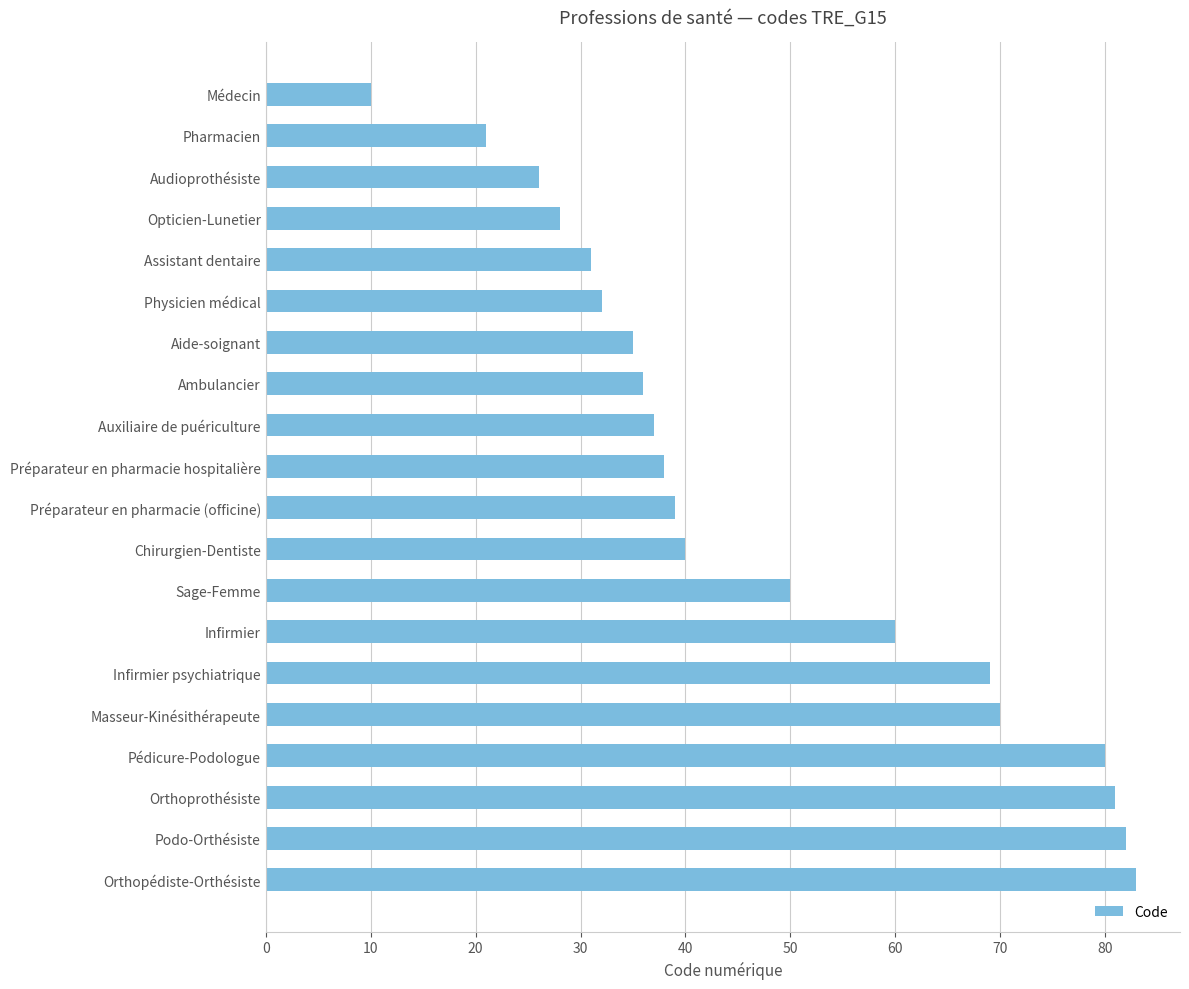

What is the label of the 6th bar from the bottom?

Infirmier psychiatrique